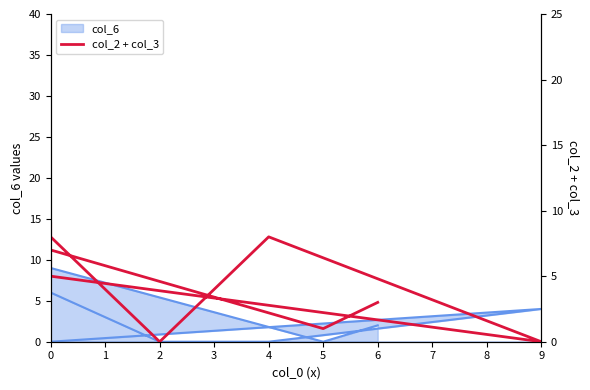

Between 2 and 5, which is larger?

5